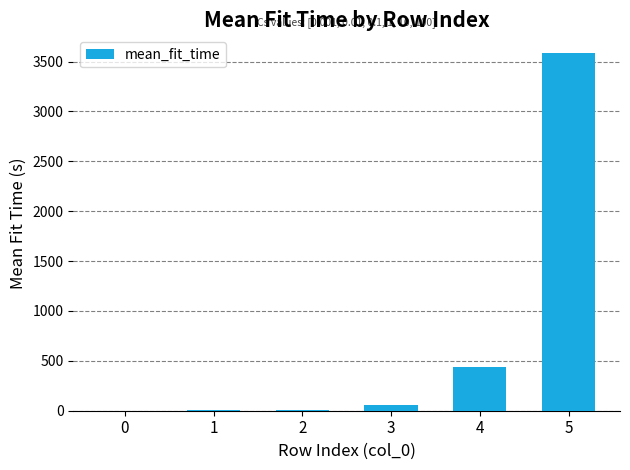

Where is the data nearest to the value 1792?

4